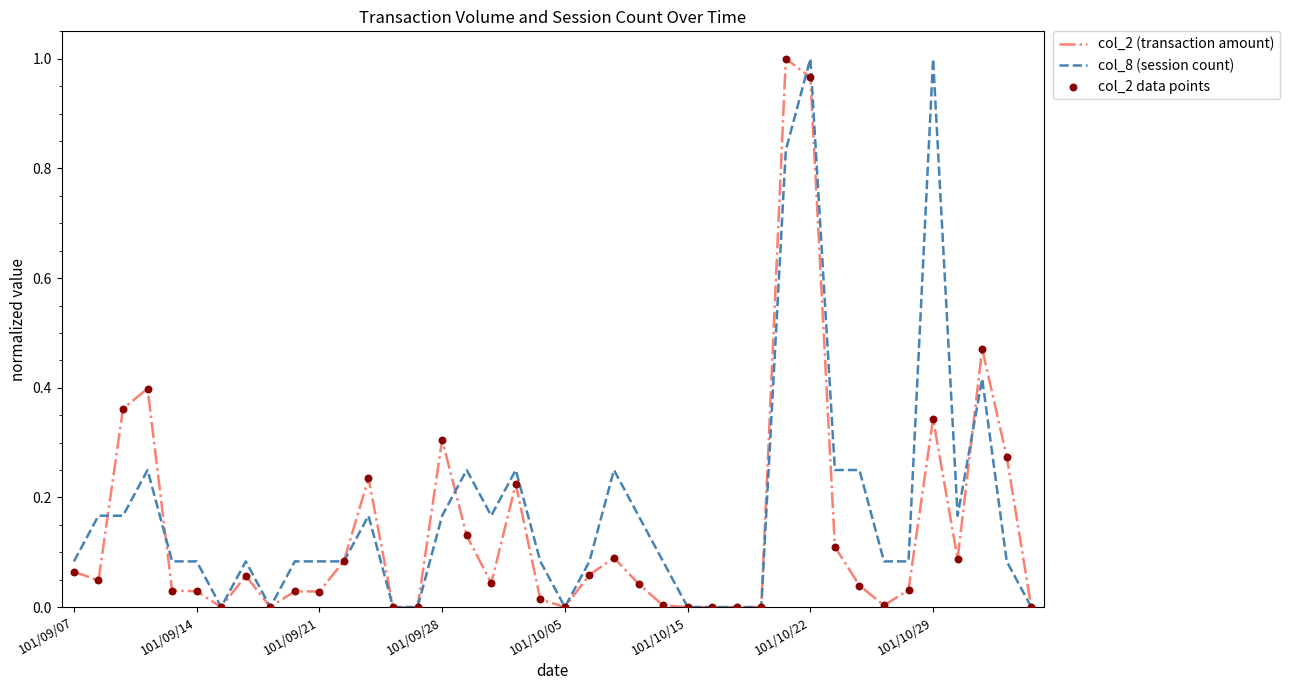

Which series has the largest total across all categories?

col_8 (session count)